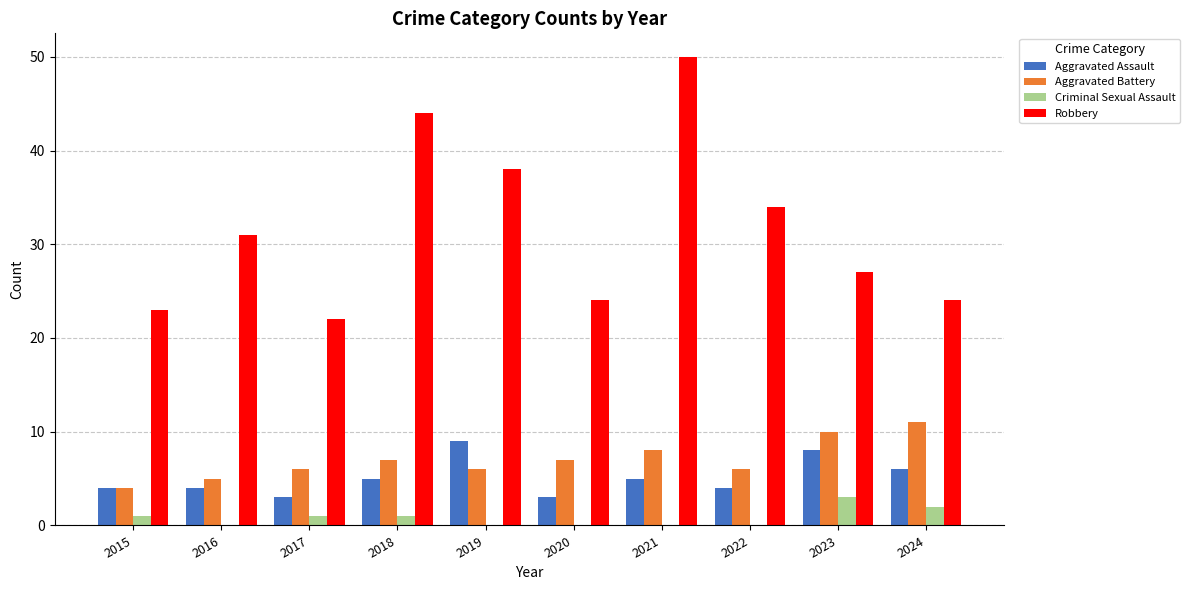

Is the value of Criminal Sexual Assault at 2024 greater than the value of Robbery at 2023?

No